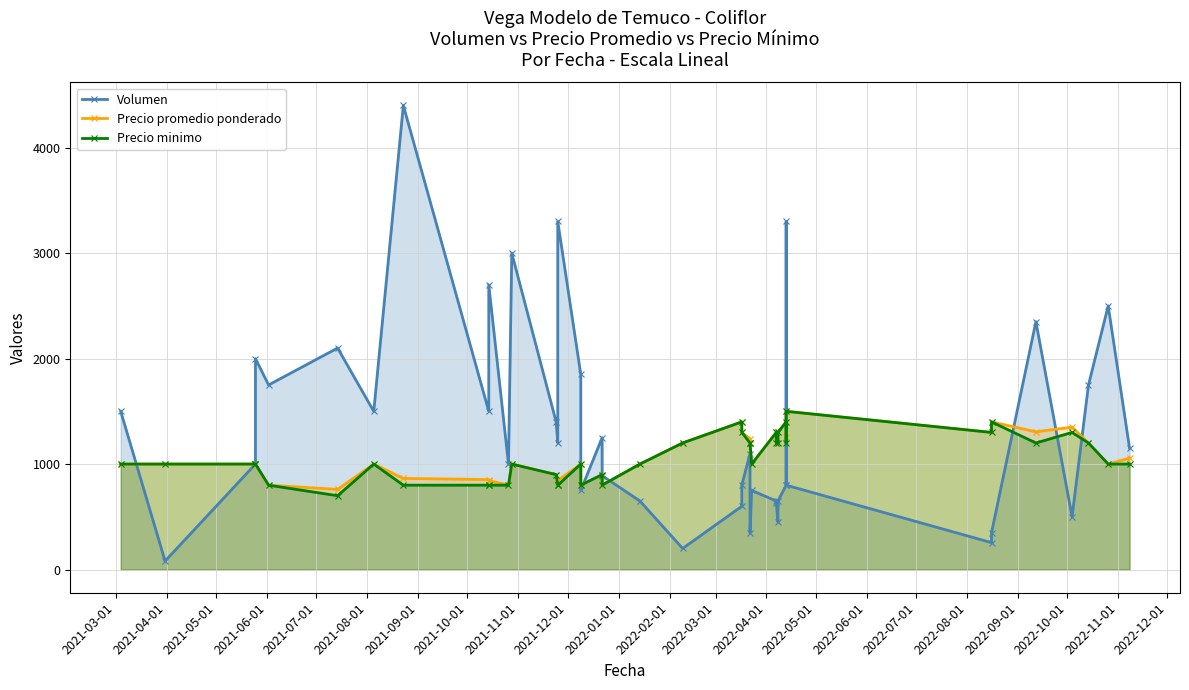

What position from the right is 2021-11-01?

32